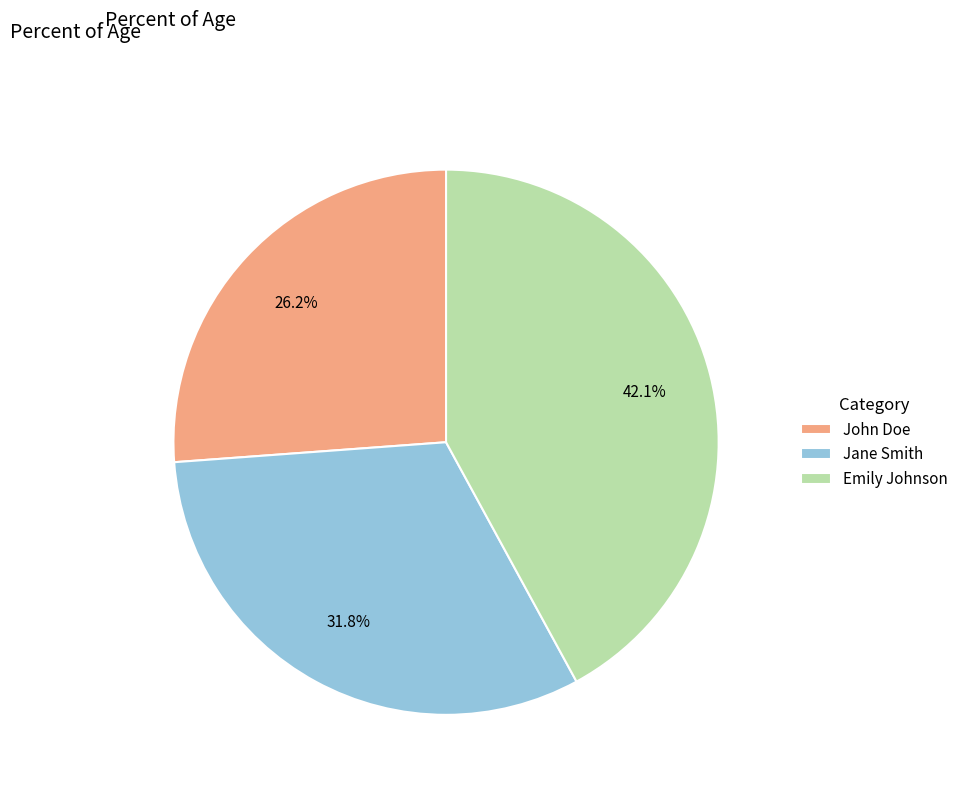

How many slices are in this pie chart?

3